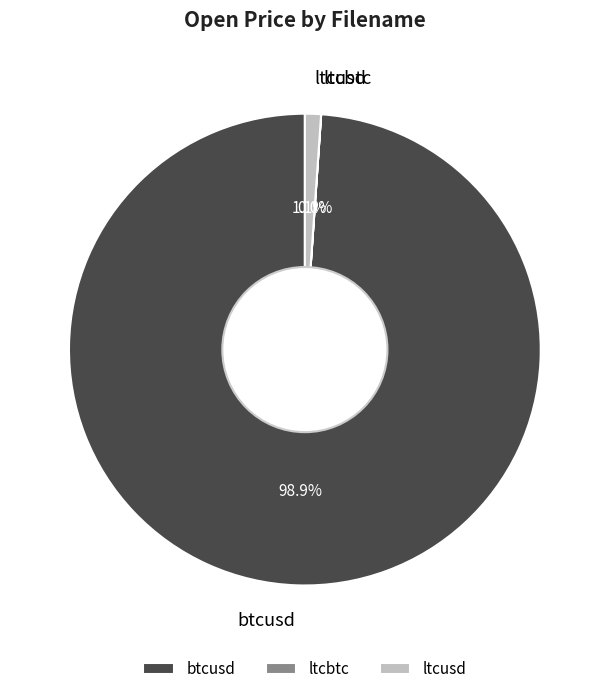

What is the total percentage of btcusd and ltcusd?

100.0%